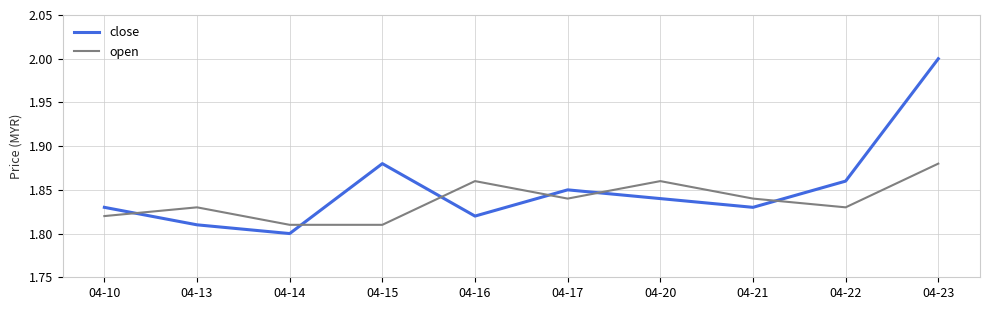

Is it true that open equals 0.9 at 04-23?

False